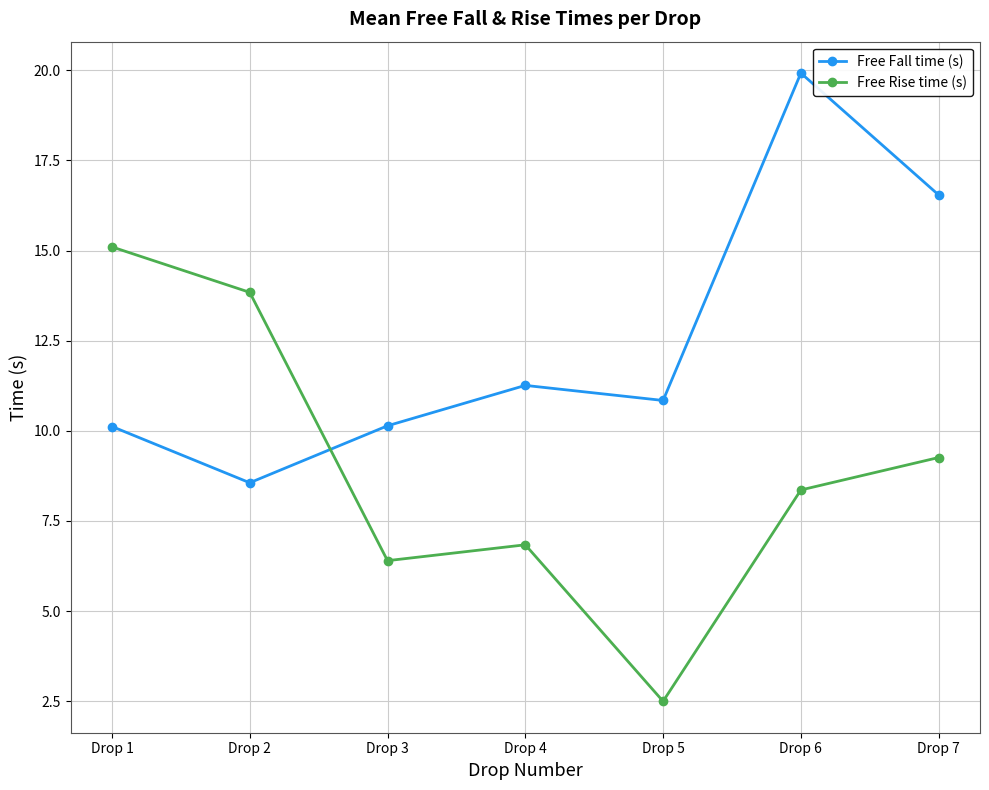

Does the chart display data point markers on the line(s)?

Yes